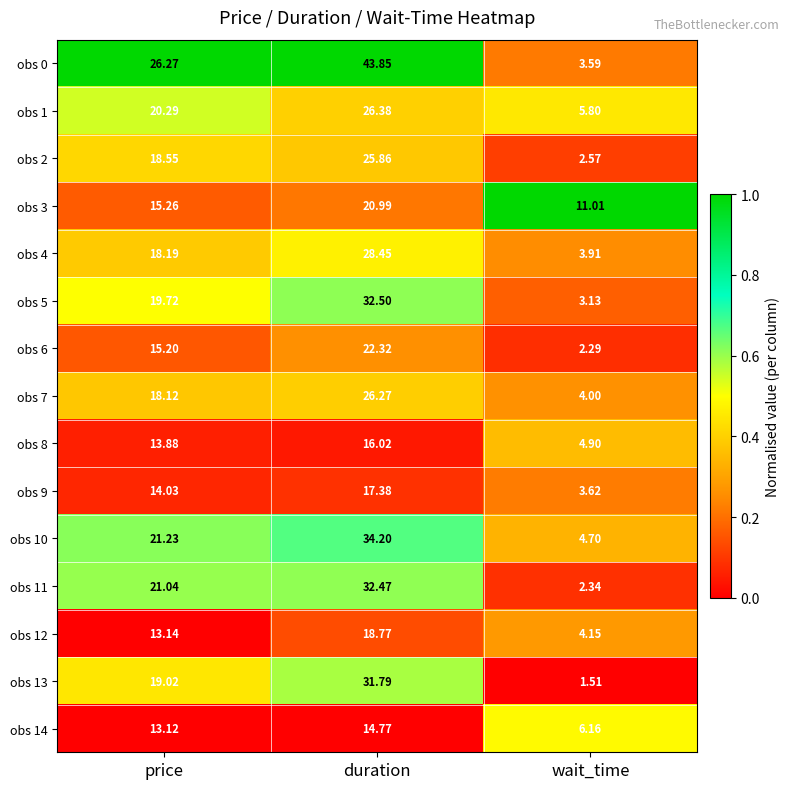

At duration, list the series in order from largest to smallest.

obs 0, obs 10, obs 5, obs 11, obs 13, obs 4, obs 1, obs 7, obs 2, obs 6, obs 3, obs 12, obs 9, obs 8, obs 14